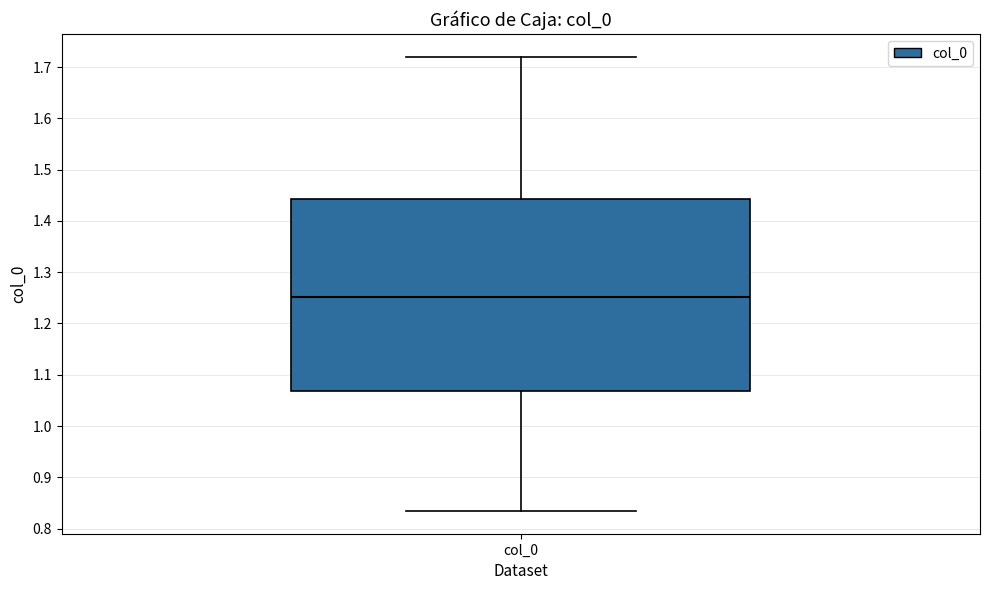

Transcribe this box plot: give where the median line is, the range the box spans, and where the two whiskers end, as read against the y-axis. The values are not printed on the chart, so give them approximately, as read against the axis.

median 1.25, box 1.07 to 1.44, whiskers 0.83 to 1.72